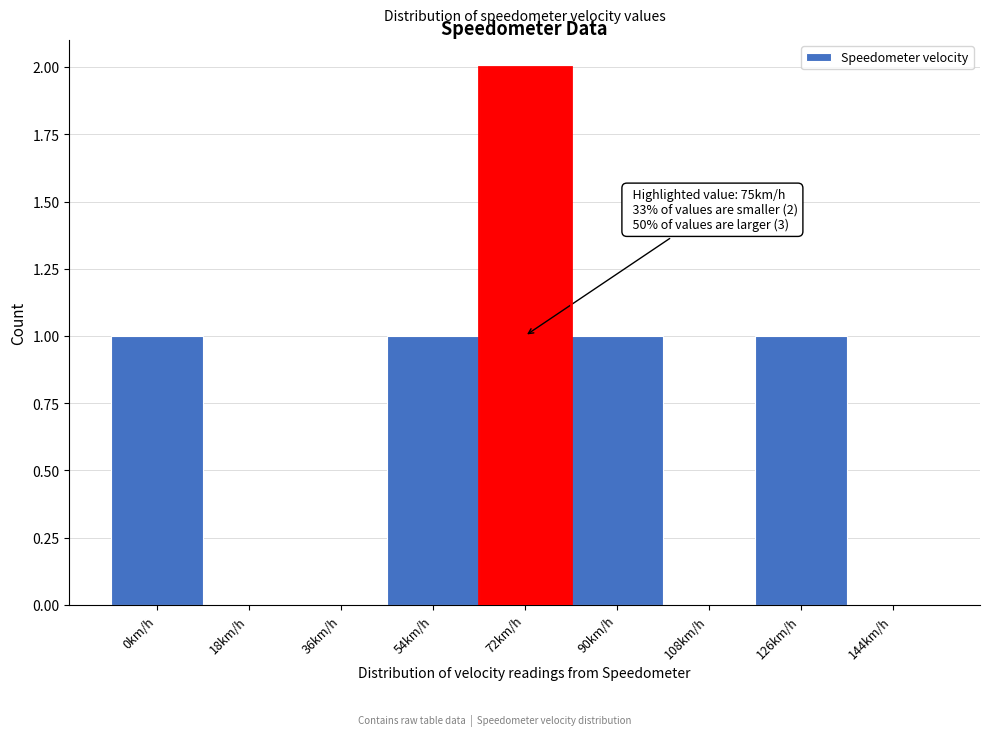

Reading left to right, transcribe all the data shown in this chart.

0km/h=1	18km/h=0	36km/h=0	54km/h=1	72km/h=2	90km/h=1	108km/h=0	126km/h=1	144km/h=0